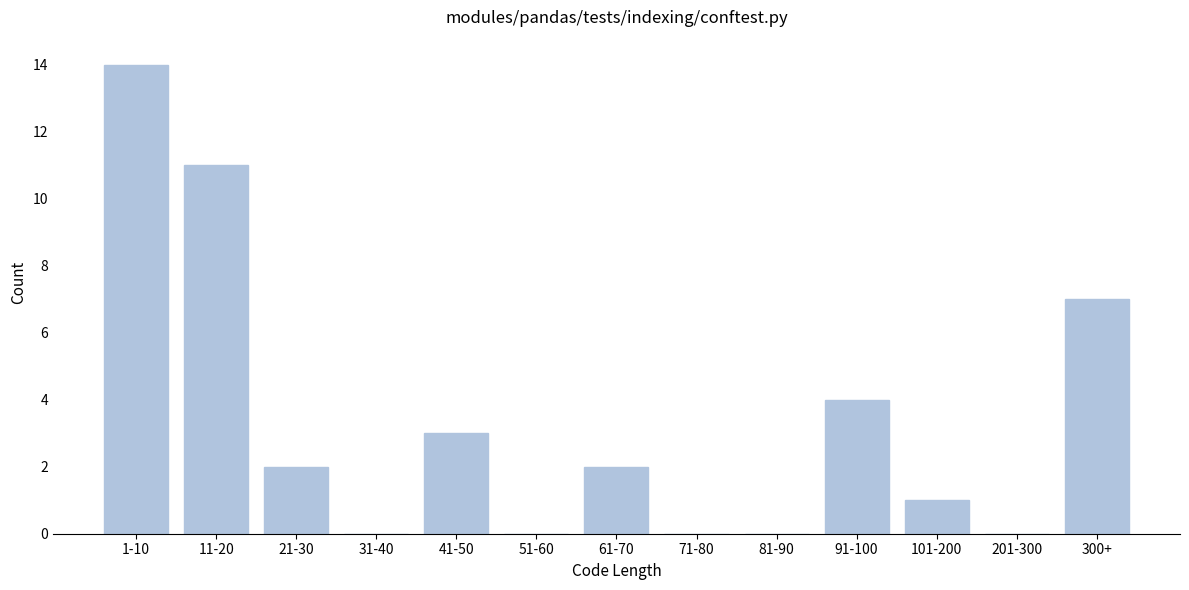

Reading right to left, transcribe all the data shown in this chart.

300+=7	201-300=0	101-200=1	91-100=4	81-90=0	71-80=0	61-70=2	51-60=0	41-50=3	31-40=0	21-30=2	11-20=11	1-10=14